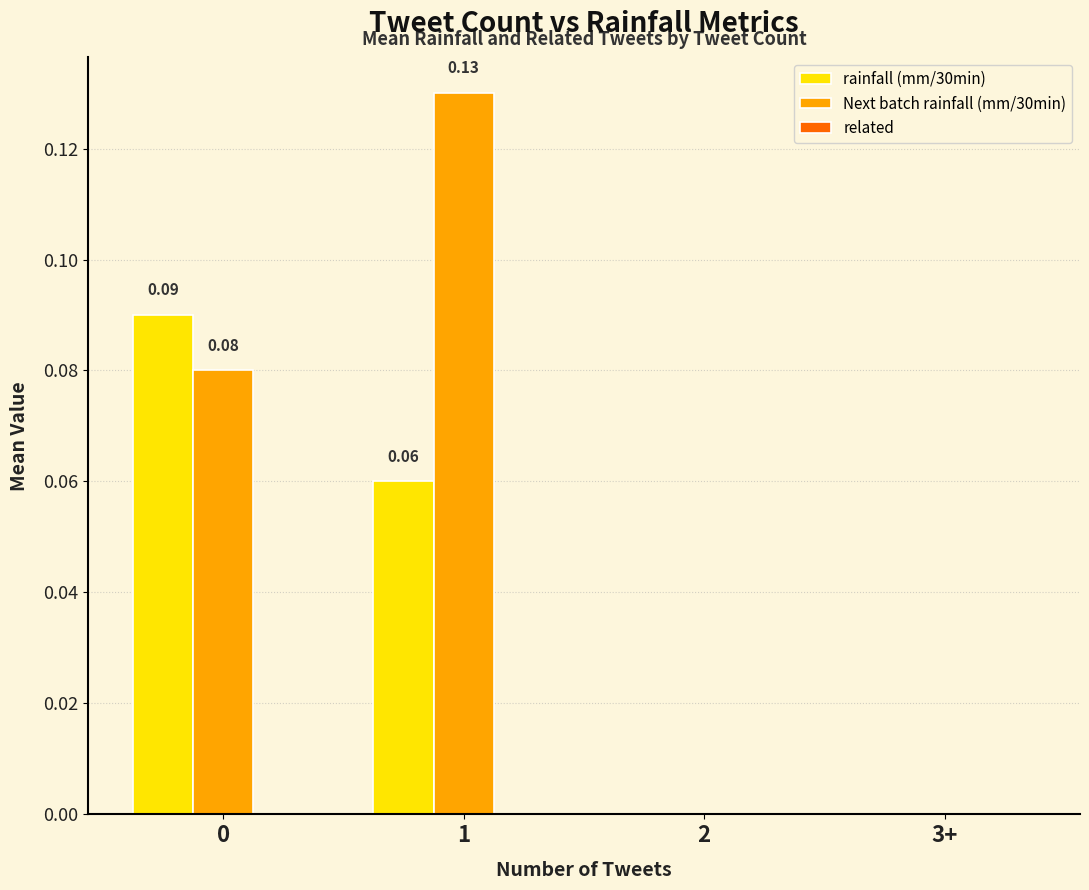

Between 1 and 2, which series saw the biggest shift?

Next batch rainfall (mm/30min)